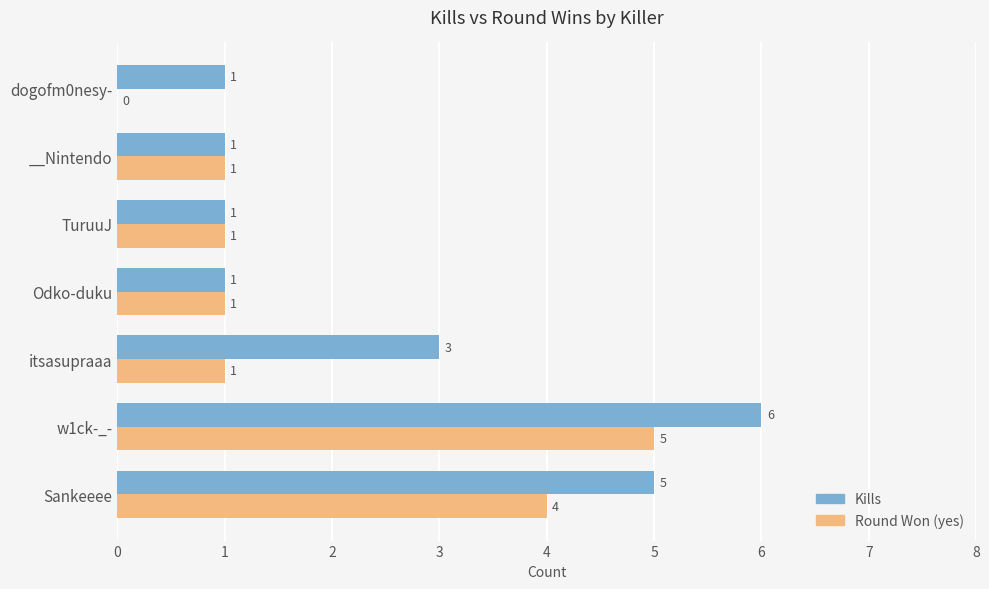

Count the Round Won (yes) values in the range 1 to 4.

5